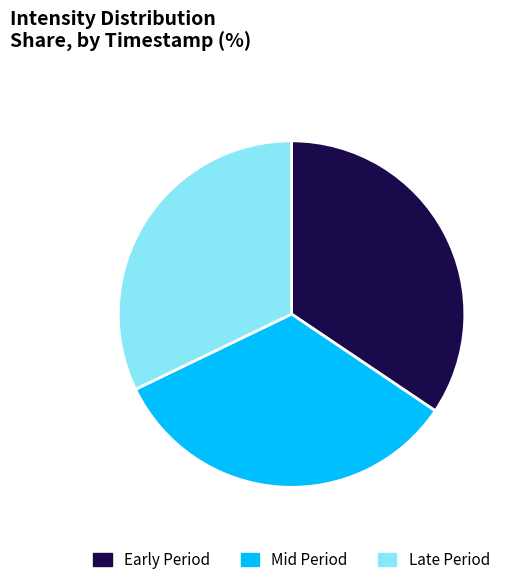

The Late Period slice represents 44% of the pie. True or false?

False